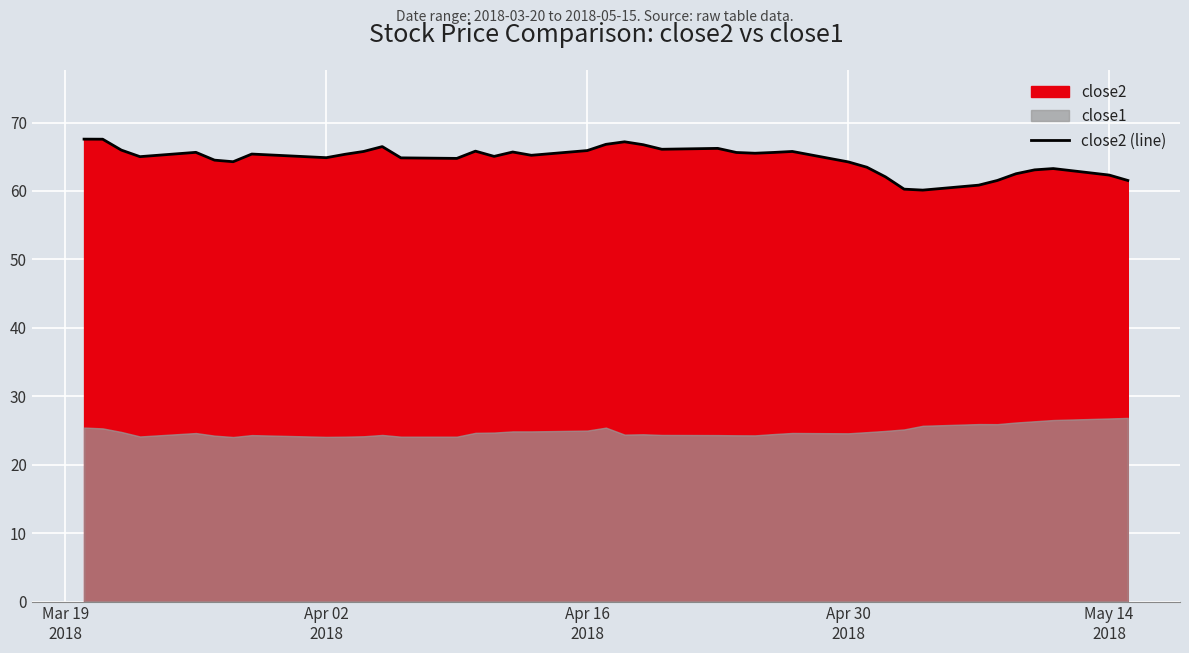

Reading left to right, what are all the values shown in this chart?

67.6	67.6	66.0	65.0	65.6	64.5	64.3	65.4	64.9	65.4	65.8	66.5	64.8	64.8	65.8	65.1	65.7	65.2	65.9	66.8	67.2	66.8	66.1	66.2	65.6	65.5	65.6	65.8	64.2	63.5	62.1	60.3	60.1	60.9	61.5	62.5	63.1	63.3	62.3	61.5